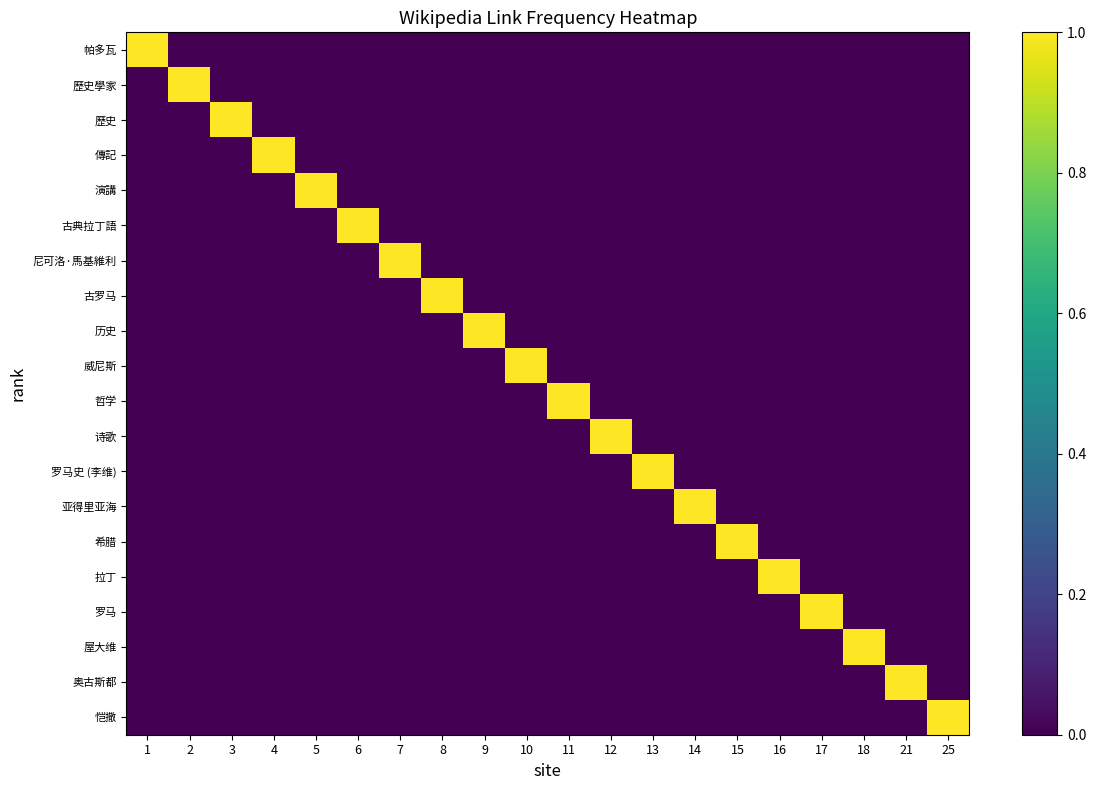

How many categories are shown in the chart?

20